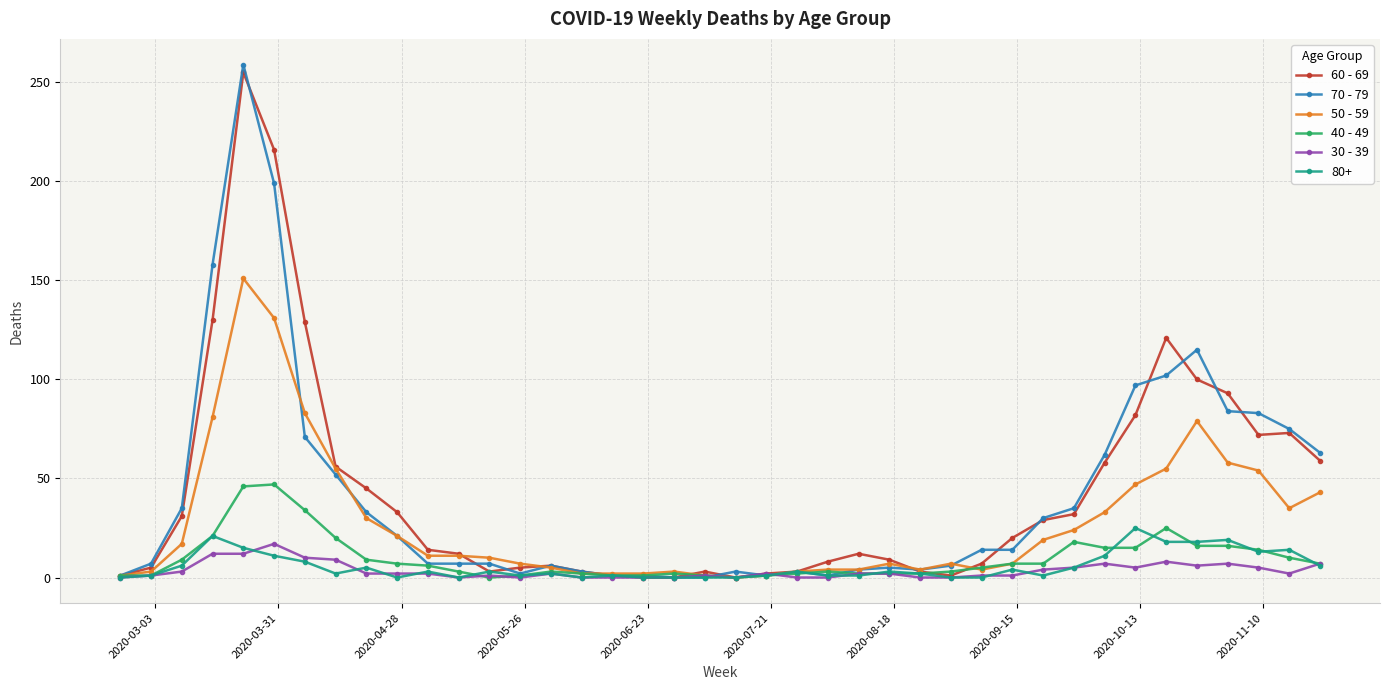

What is the greatest value displayed?

259